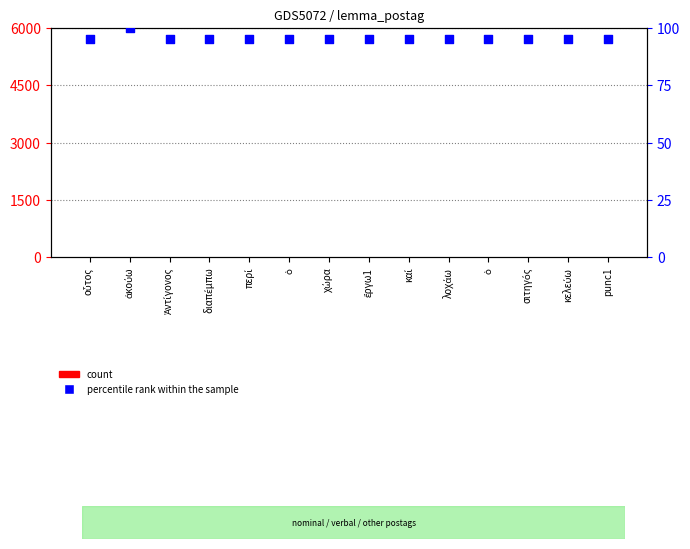

What is the total value across all series at punc1?

109